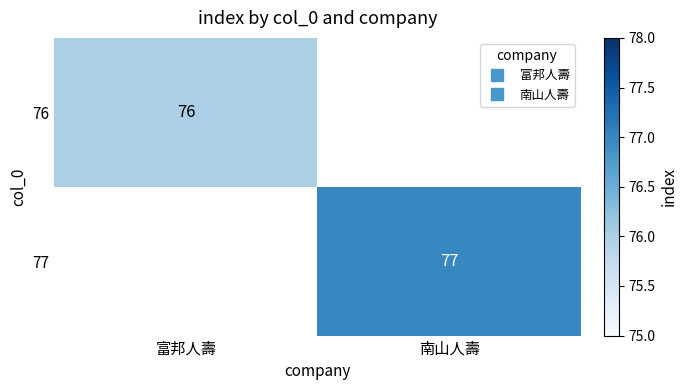

List the series in order of their overall mean, highest first.

77, 76